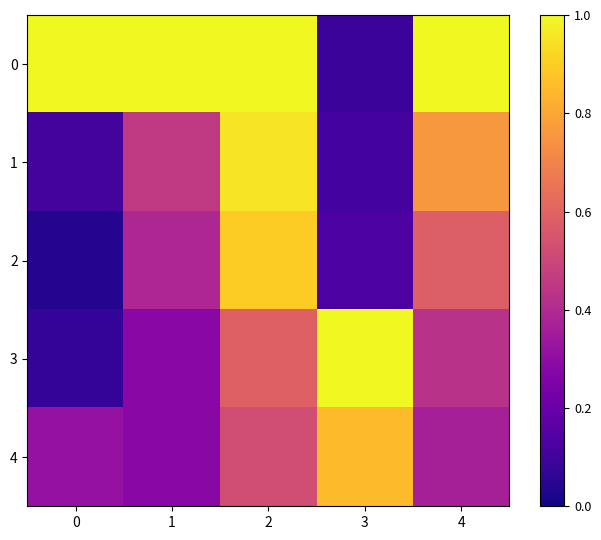

Count the number of categories in the chart.

5